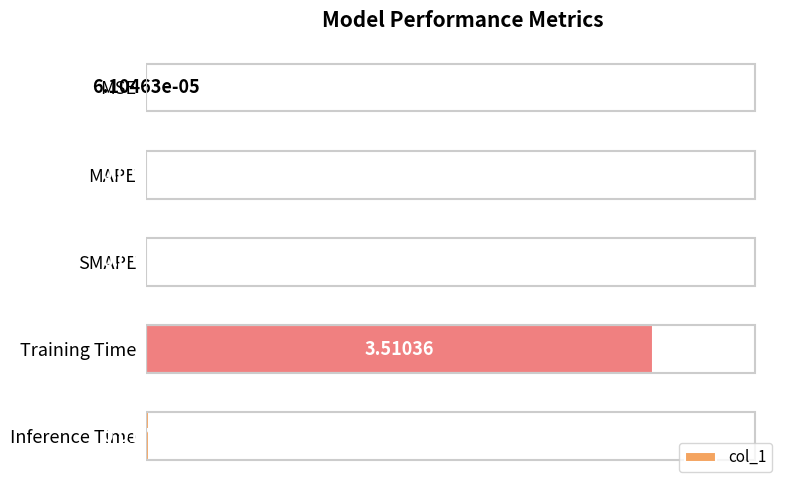

What is the sum of all values?

3.6